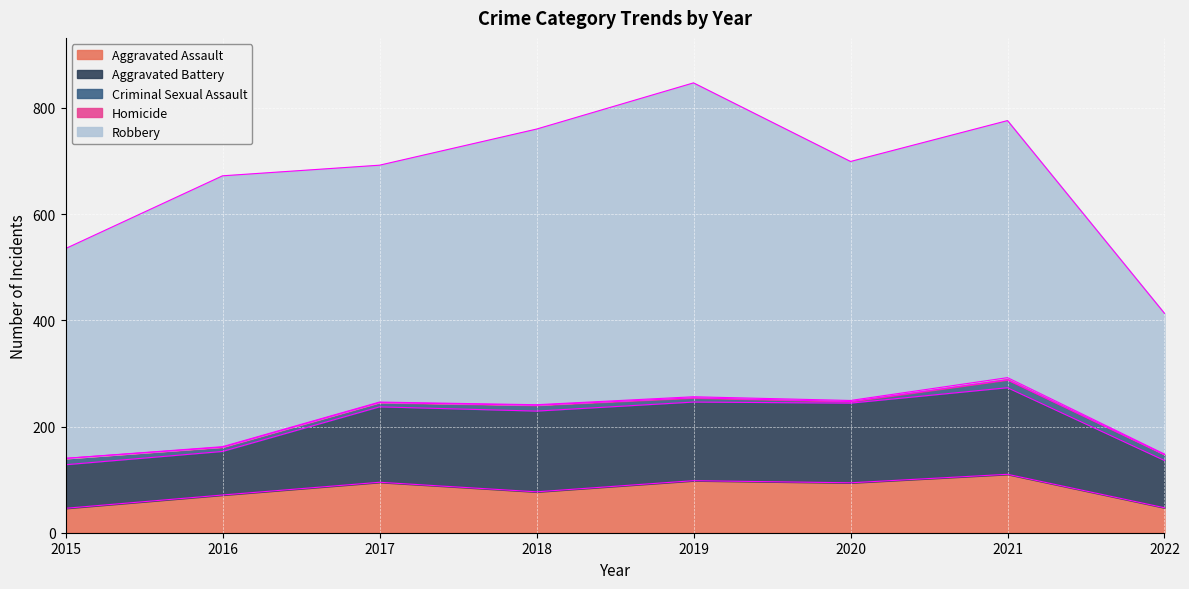

At 2021, list the series in order from smallest to largest.

Homicide, Criminal Sexual Assault, Aggravated Assault, Aggravated Battery, Robbery